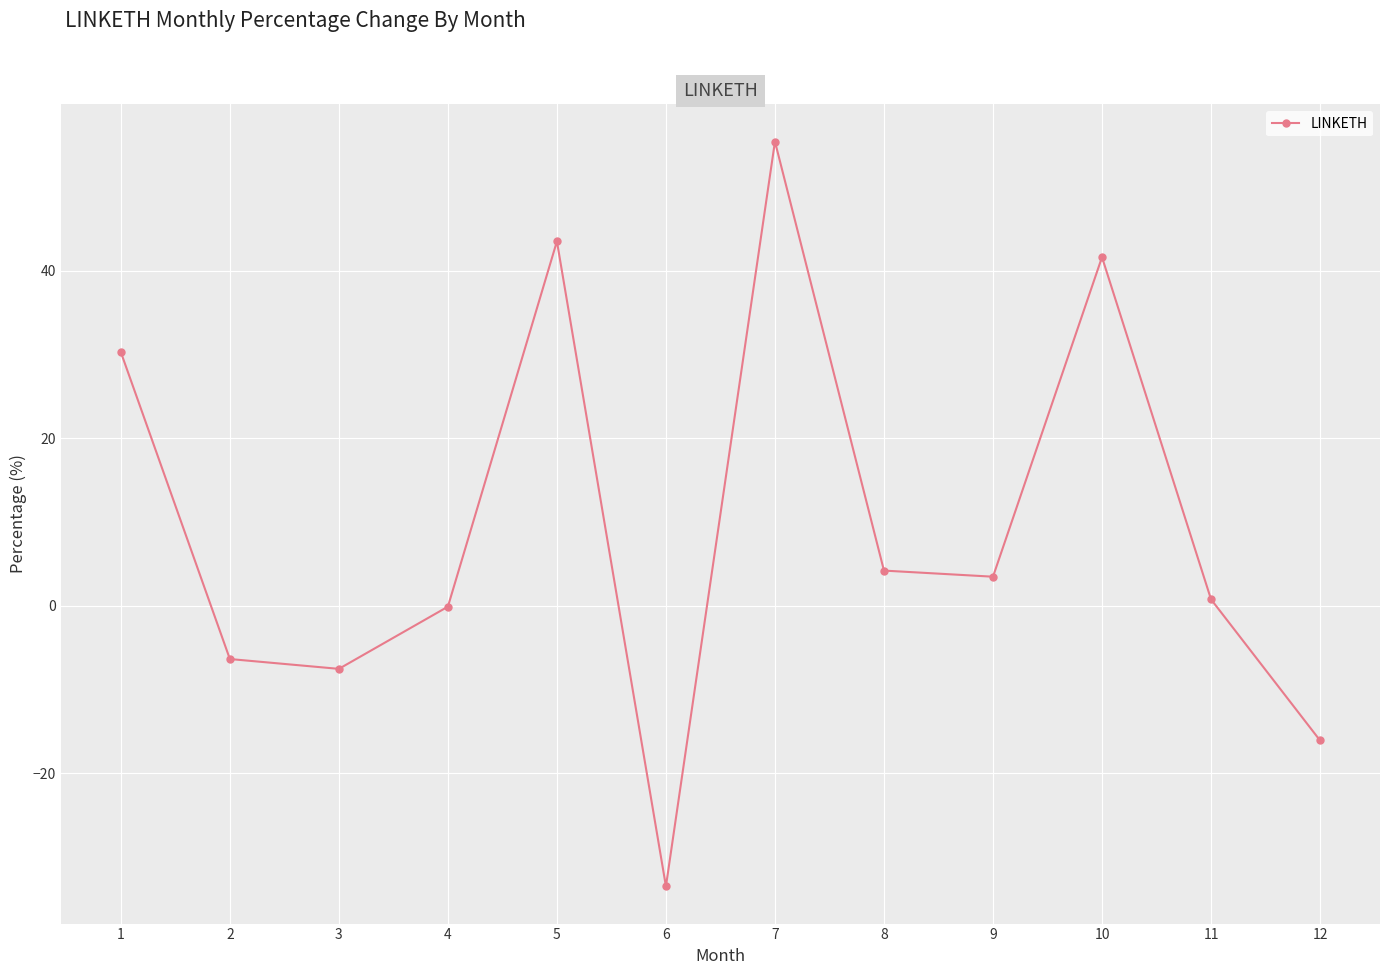

The value at 3 is -2.7. True or false?

False